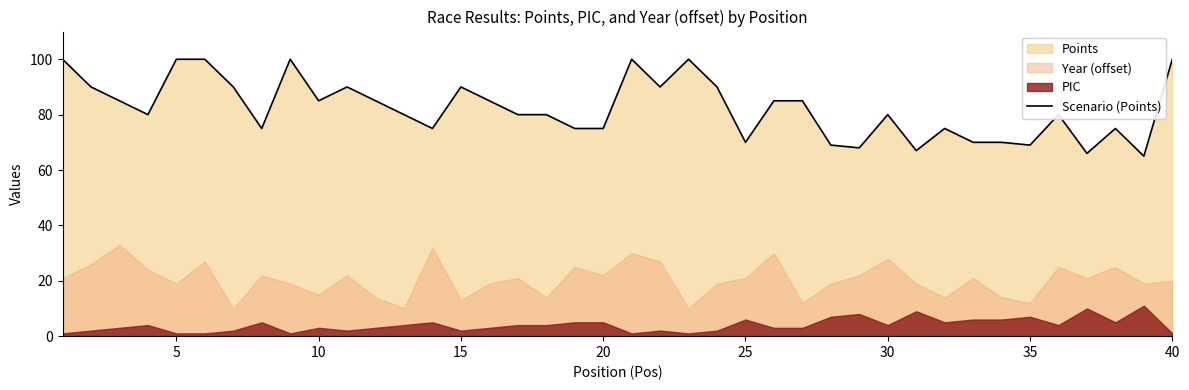

What is the minimum value for Scenario (Points)?

65